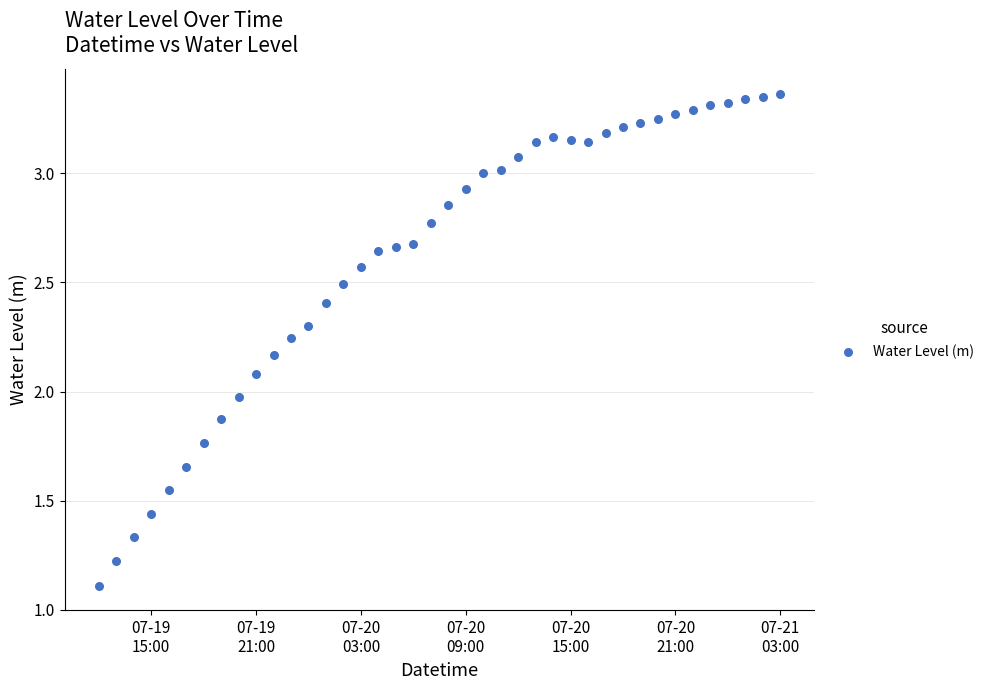

What is the range of Y values (max minus min)?

2.3